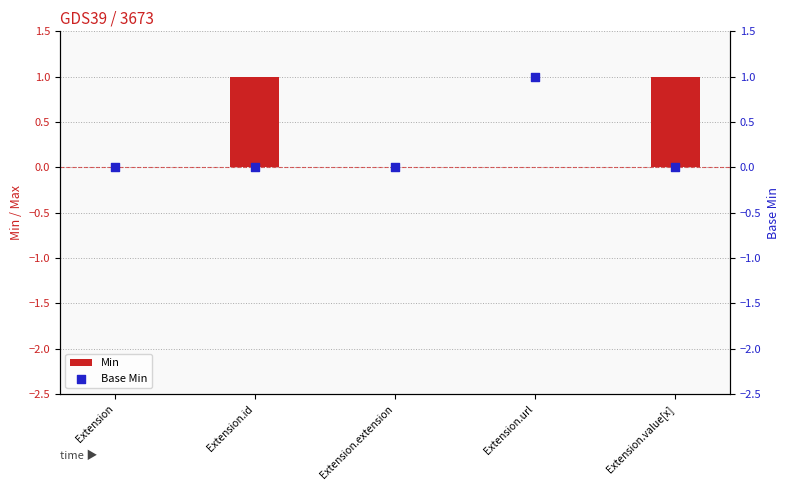

Which series reaches the maximum Y coordinate?

Min